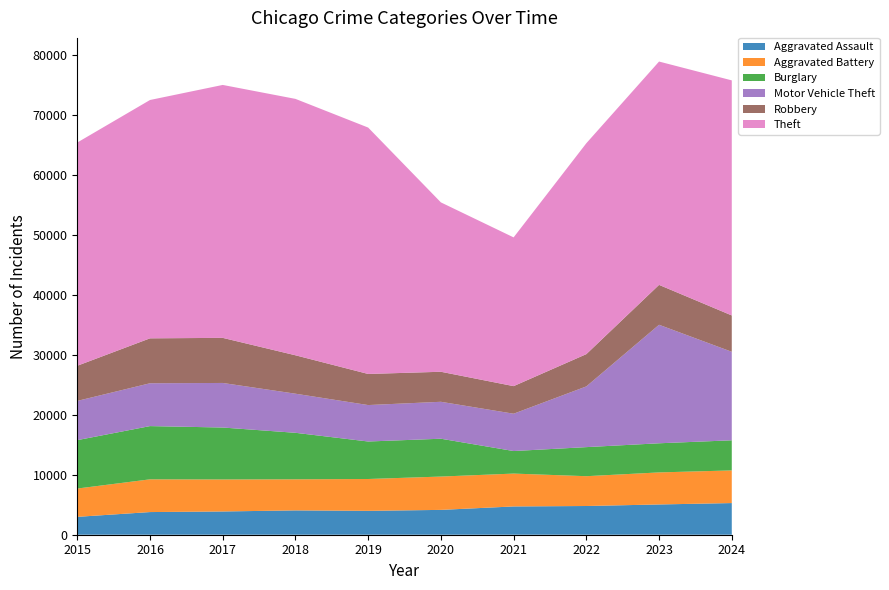

Reading left to right, extract all data points from this chart.

Aggravated Assault: 2984	3780	3879	4060	3984	4144	4719	4792	5049	5282
Aggravated Battery: 4722	5462	5342	5186	5314	5561	5483	4974	5348	5448
Burglary: 8075	8883	8666	7760	6256	6313	3761	4850	4860	5025
Motor Vehicle Theft: 6546	7147	7435	6524	6080	6162	6228	10128	19773	14768
Robbery: 5866	7496	7524	6410	5189	5010	4603	5387	6657	6064
Theft: 37245	39766	42202	42781	41112	28261	24818	35188	37263	39221